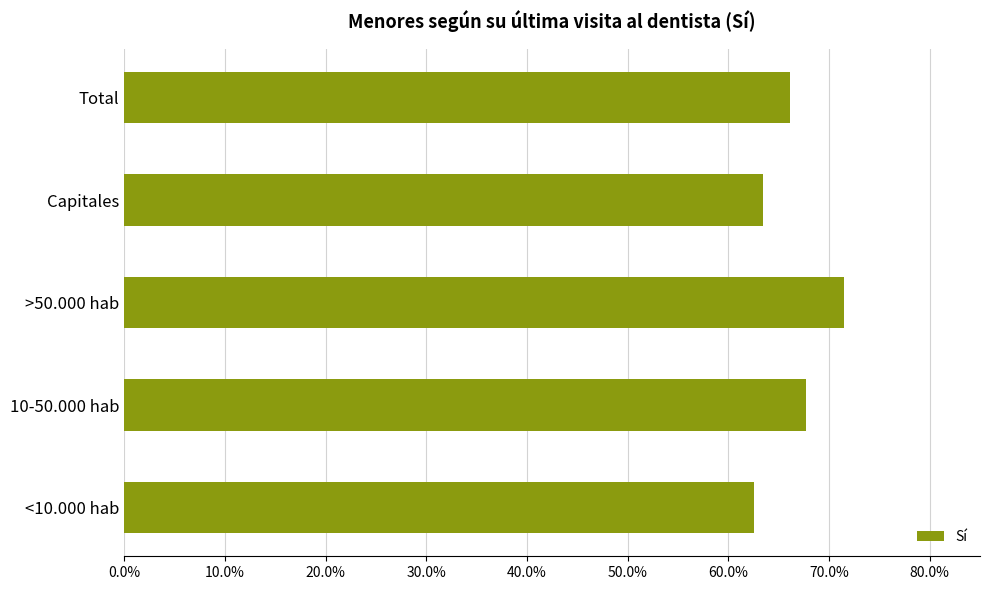

Does the chart contain any negative values?

No